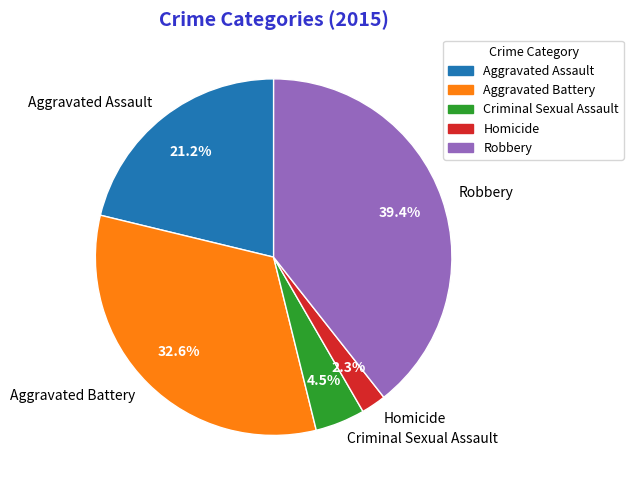

Is there any slice that represents more than half of the pie?

No